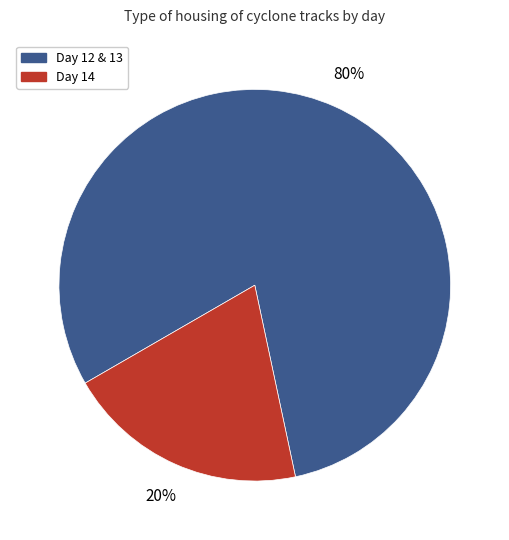

How many segments does this pie chart have?

2